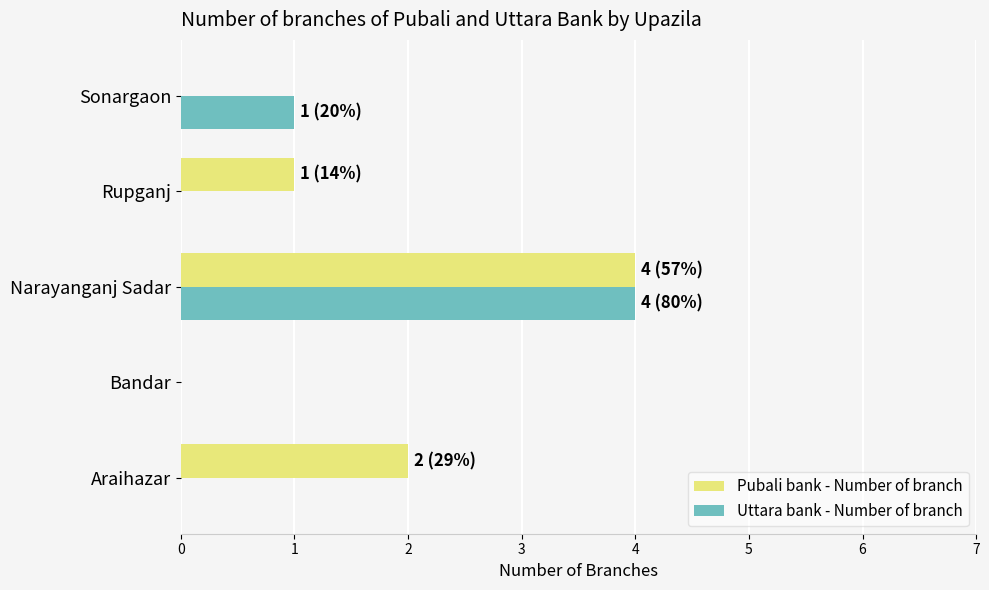

At which category is the sum across all series the highest?

Narayanganj Sadar